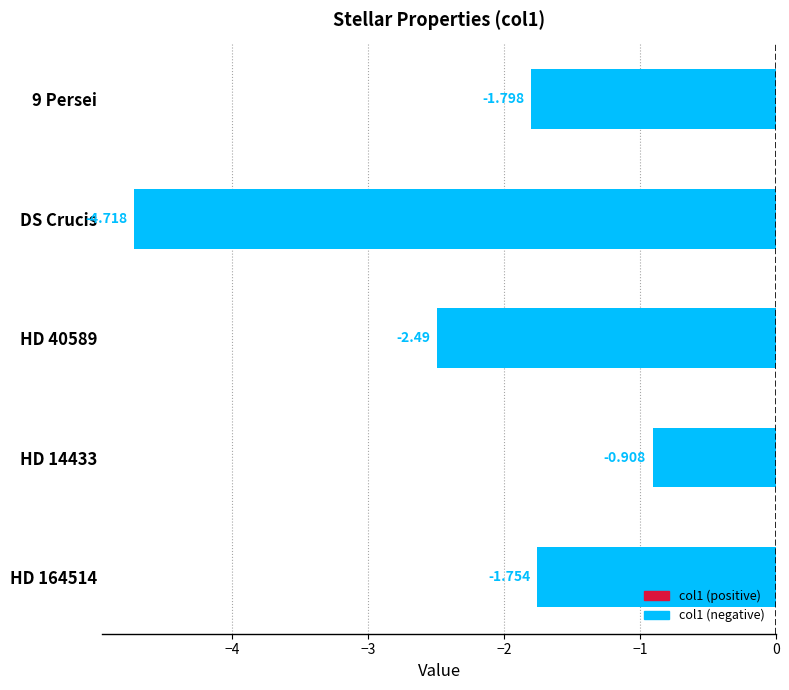

How many bars are there in total?

5